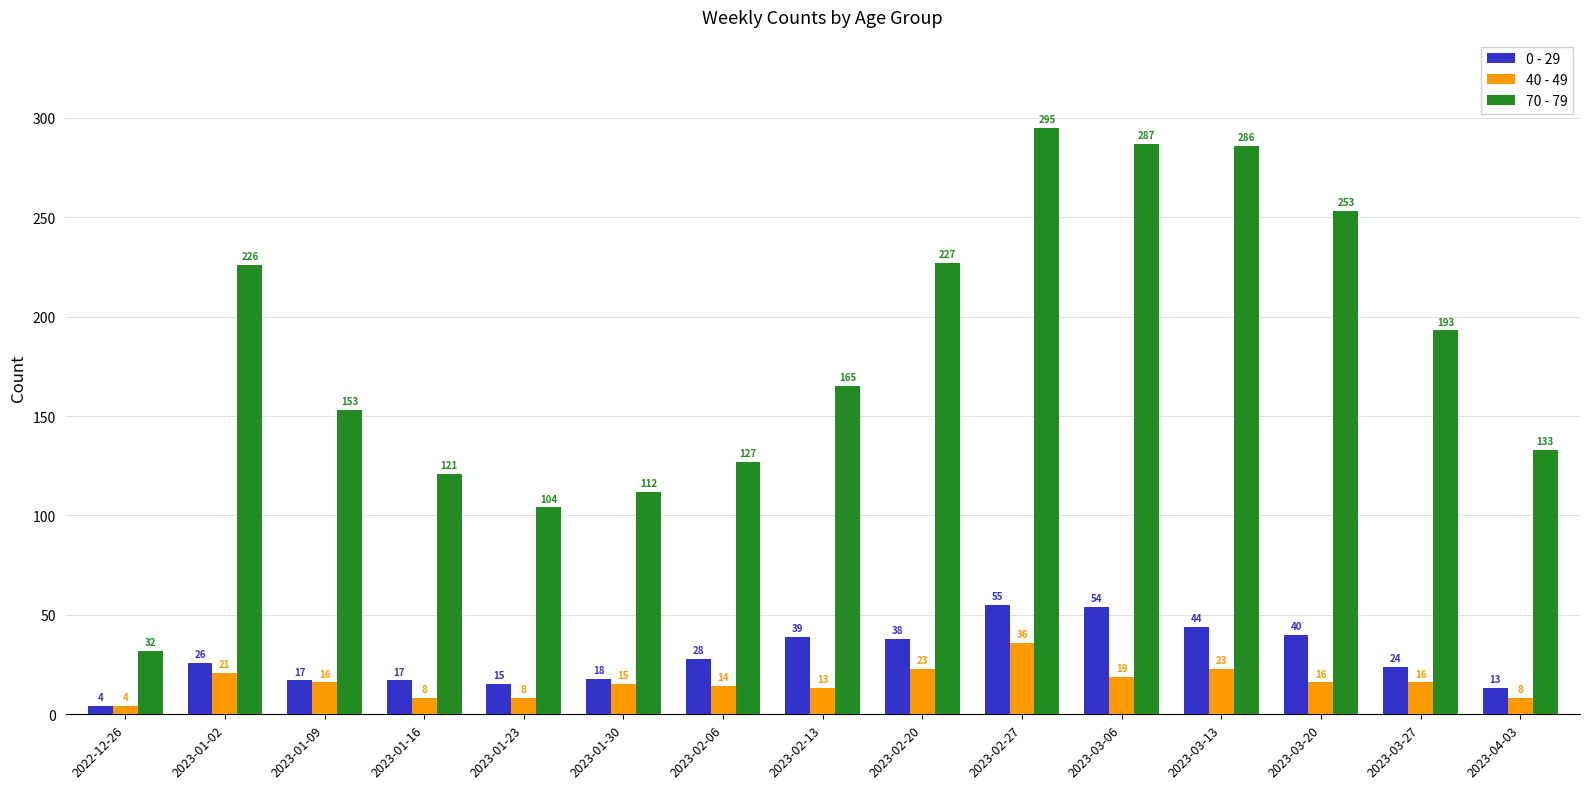

What is the difference between the 70 - 79 values at 2023-01-30 and 2023-03-06?

175